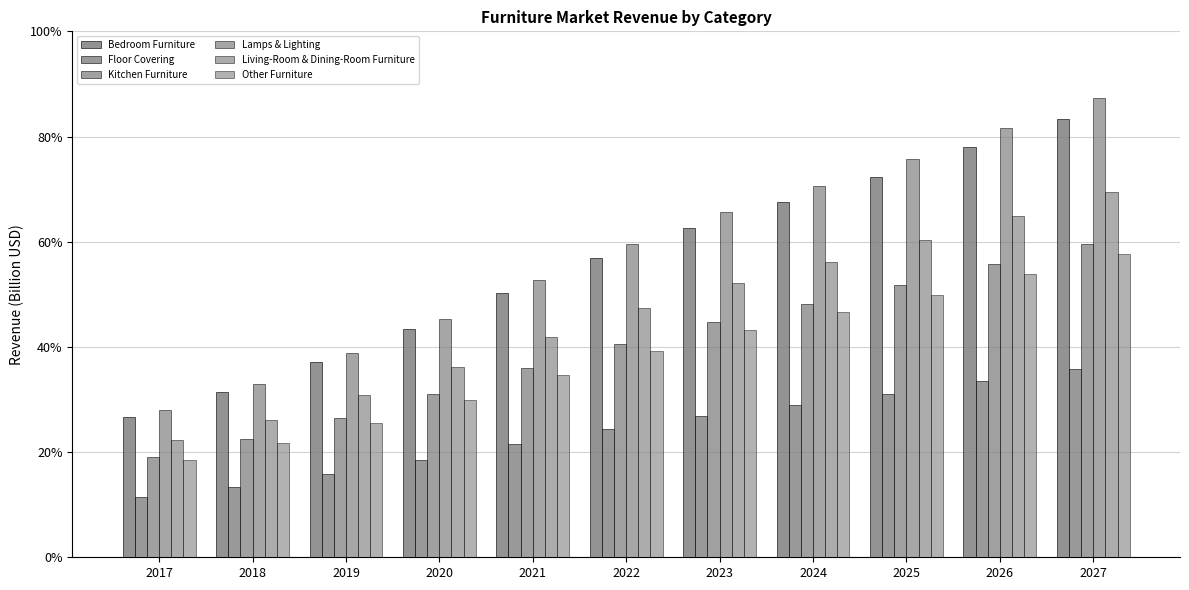

Does the chart contain any negative values?

No